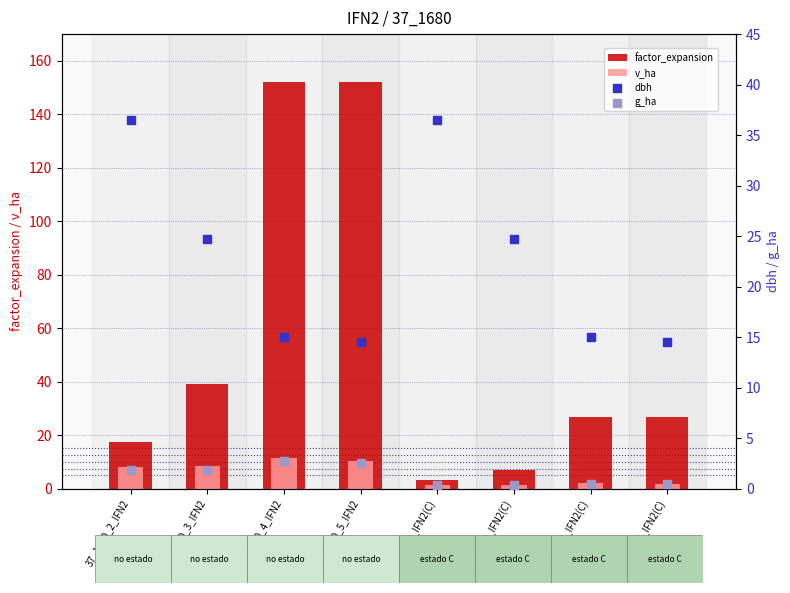

At how many categories does at least one series exceed 118?

2